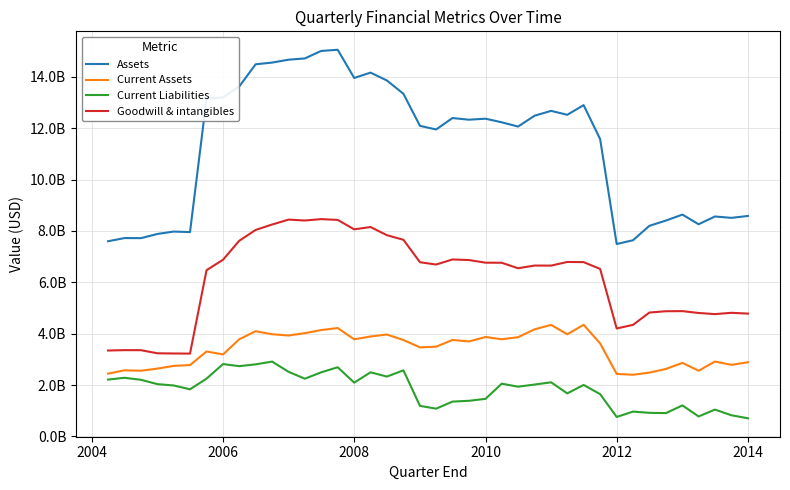

True or false: Current Liabilities and Current Assets intersect in this chart.

False